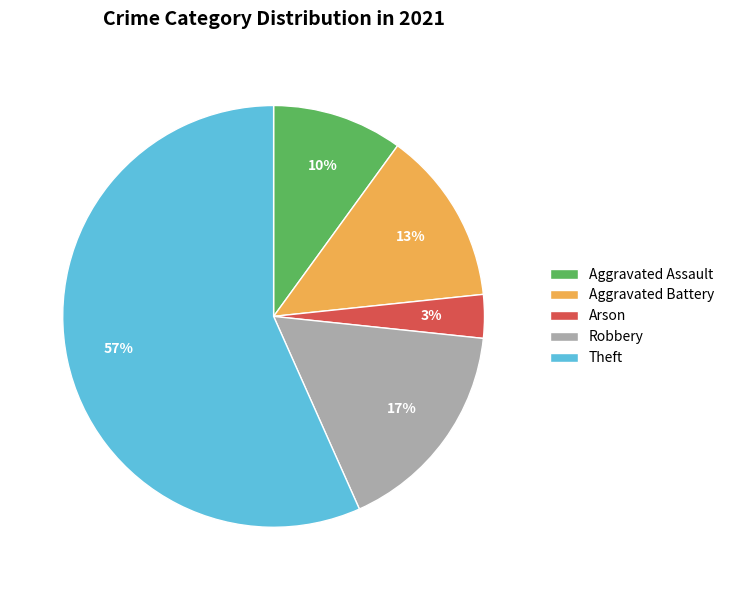

What is the smallest slice in the pie chart?

Arson